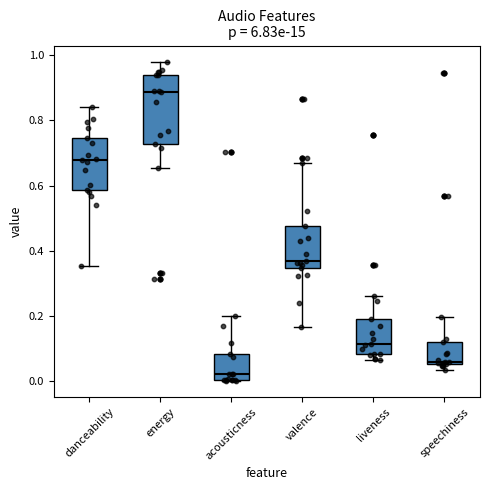

Which box is the tallest, from its lower edge to its upper edge?

energy